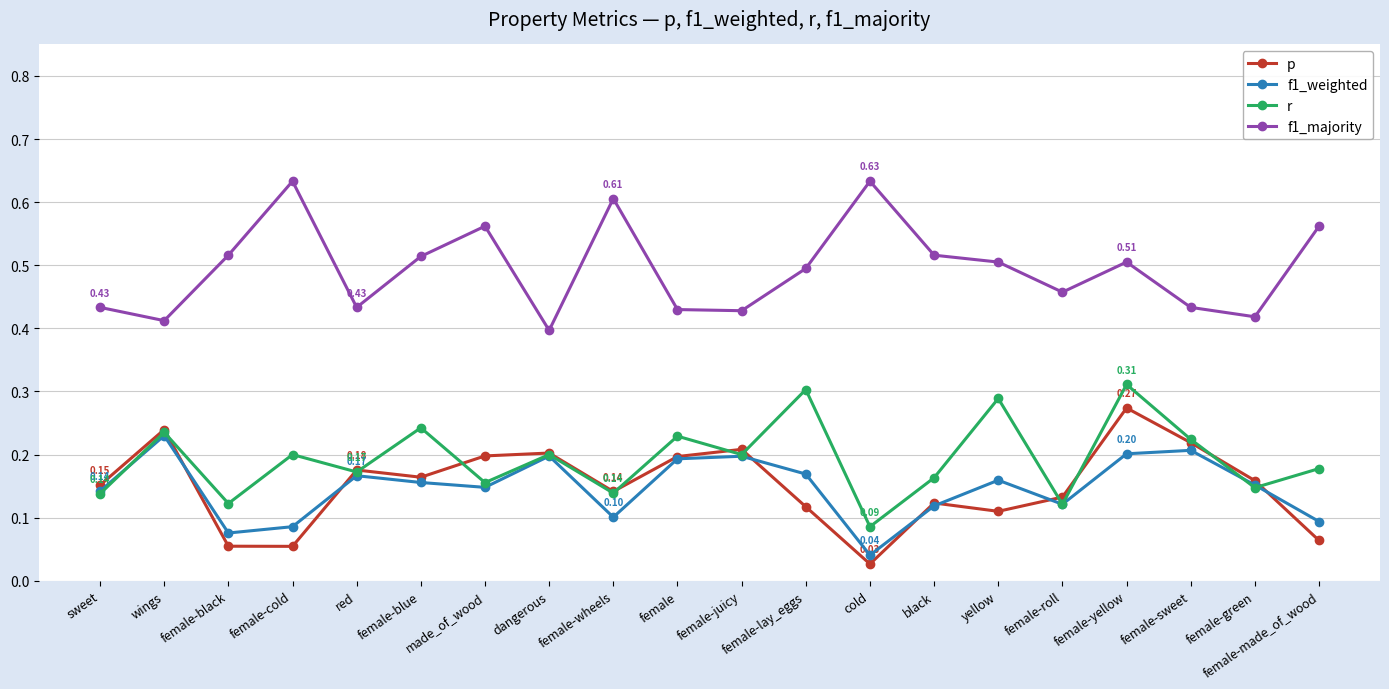

Is it true that p equals 0.0 at female-cold?

False